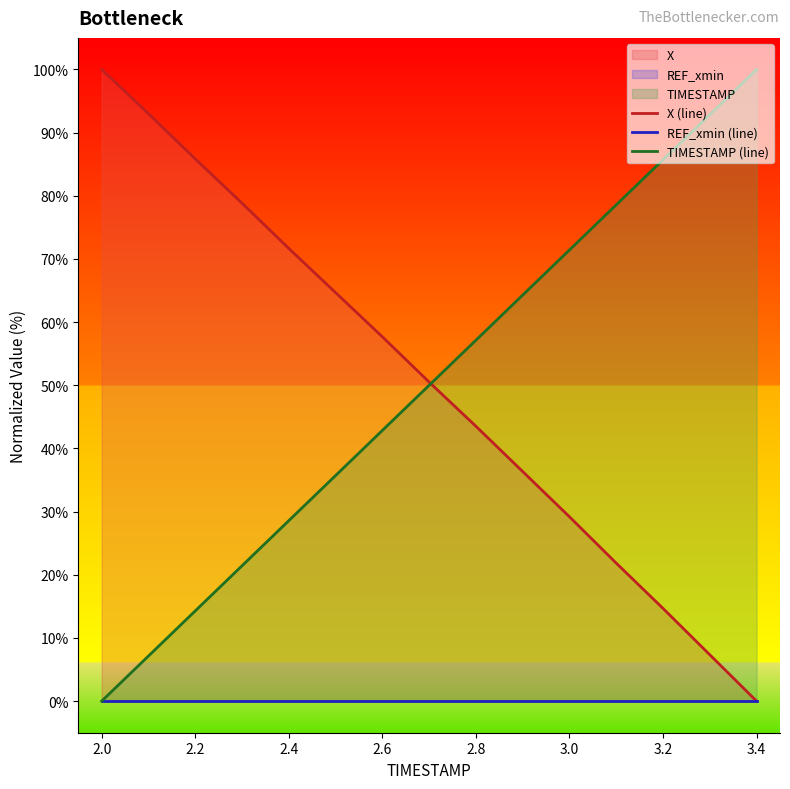

The TIMESTAMP (line) series shows 42.3 at 2.4. True or false?

False